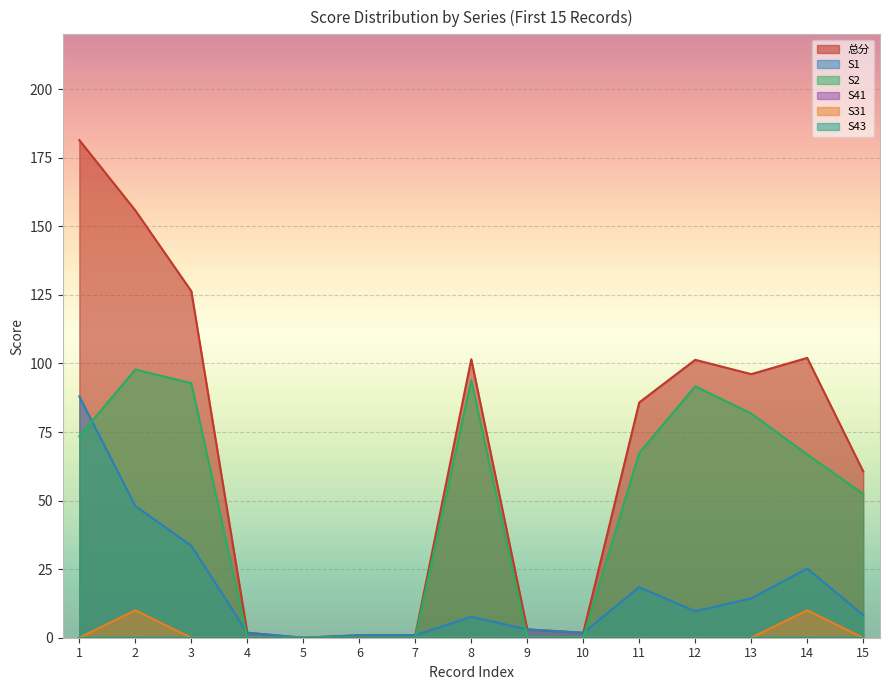

What is the difference between the maximum and minimum values in the S2 series?

97.8